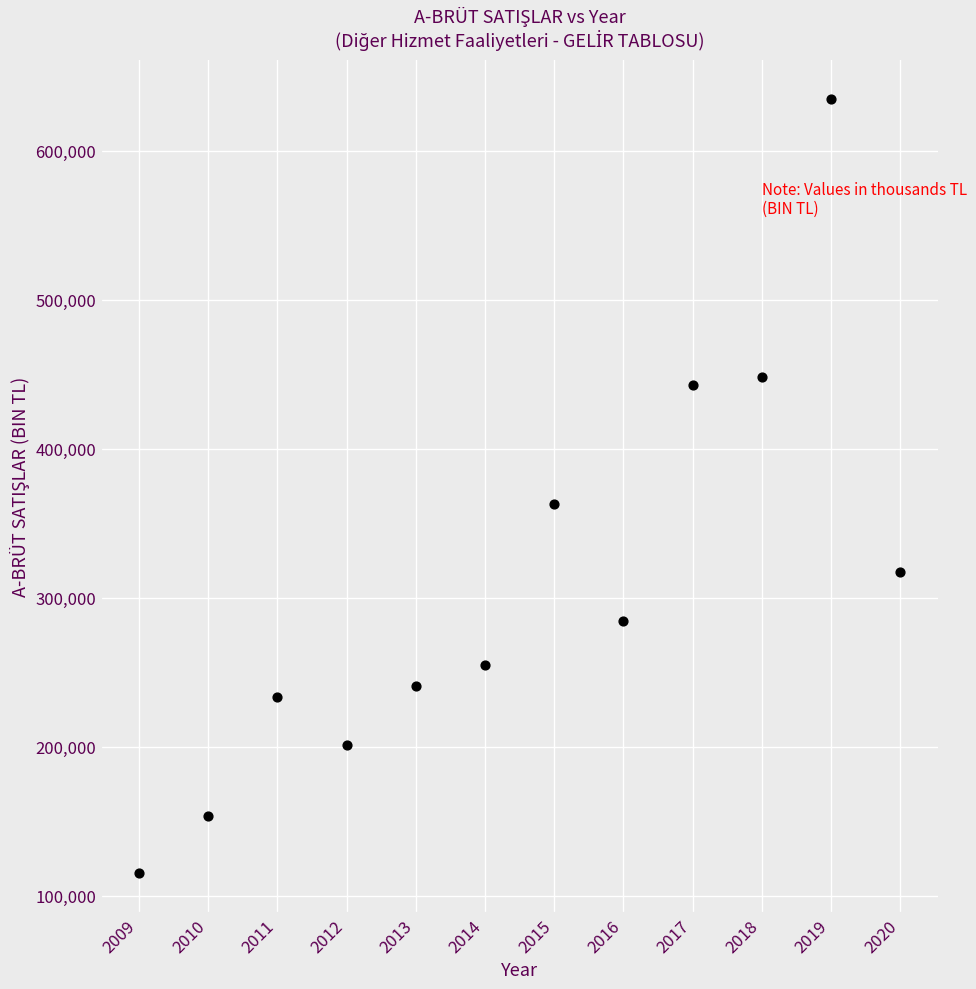

What is the range of X values (max minus min)?

11.0